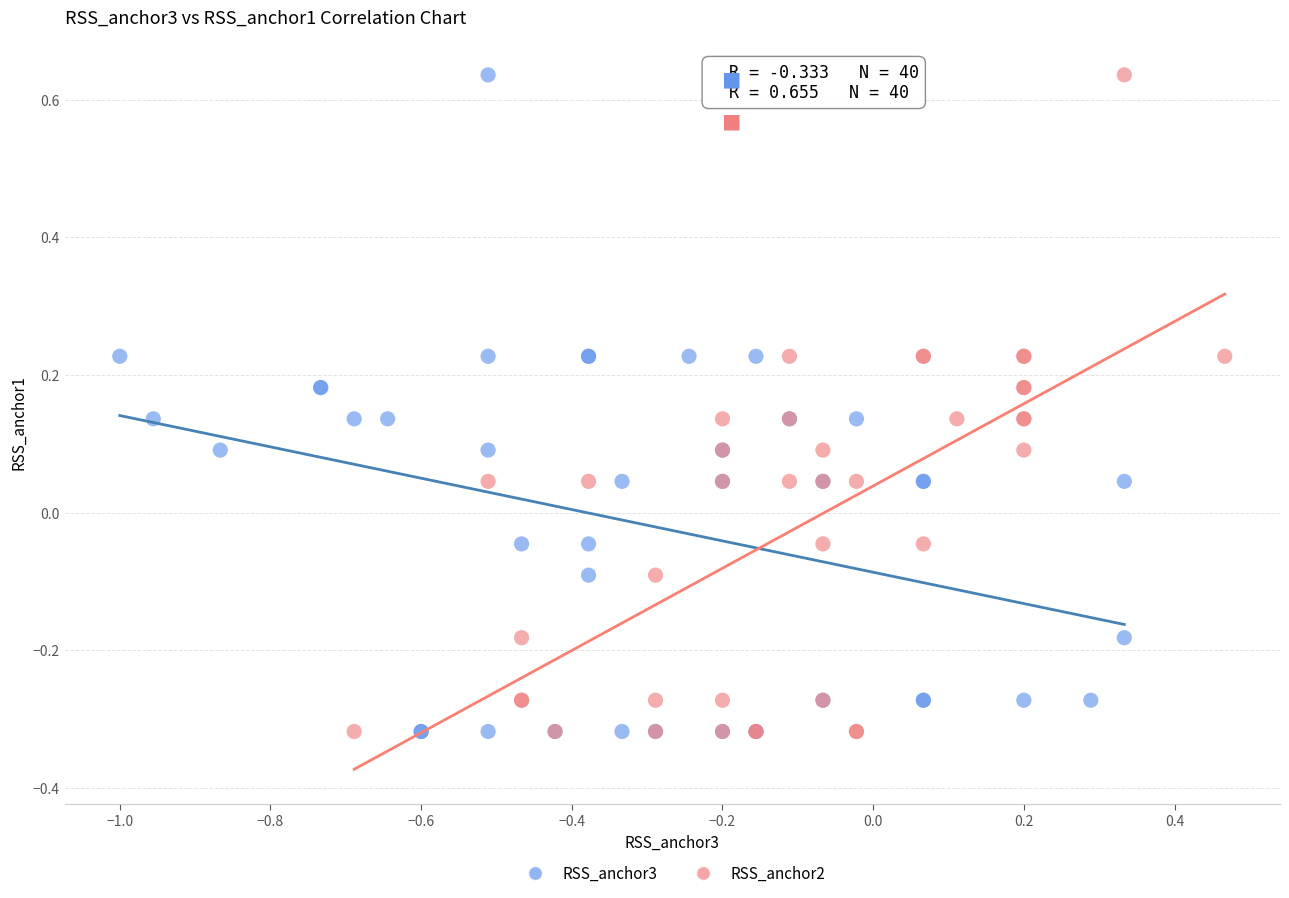

What are all the series names shown in the legend?

RSS_anchor3, RSS_anchor2